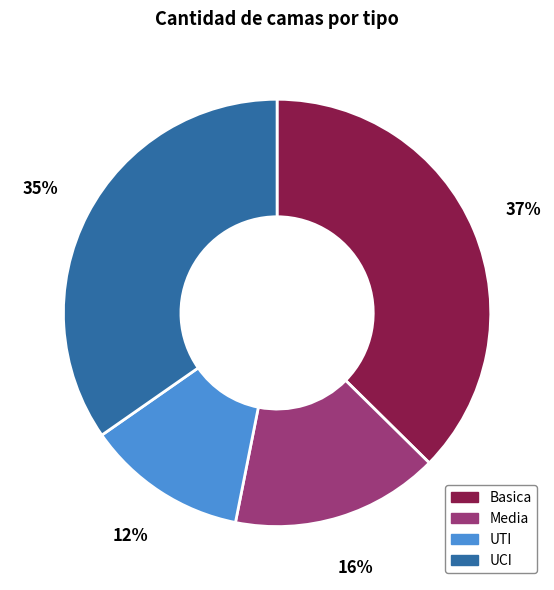

What is the smallest slice in the pie chart?

UTI